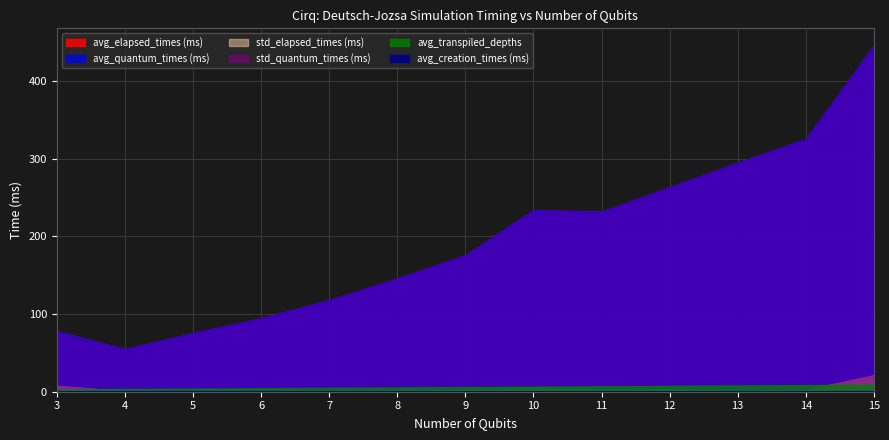

List the labels in order of avg_elapsed_times (ms) value, smallest first.

4, 5, 3, 6, 7, 8, 9, 11, 10, 12, 13, 14, 15